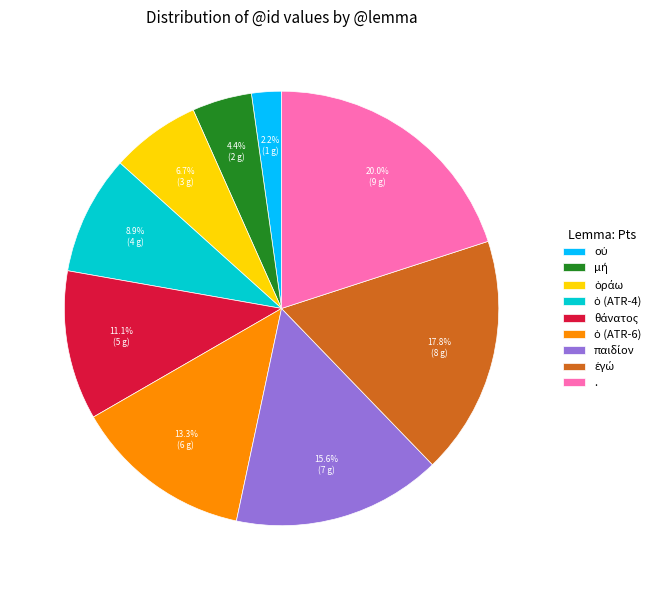

To the nearest percent, what is the difference between the largest and smallest slice percentages?

18%